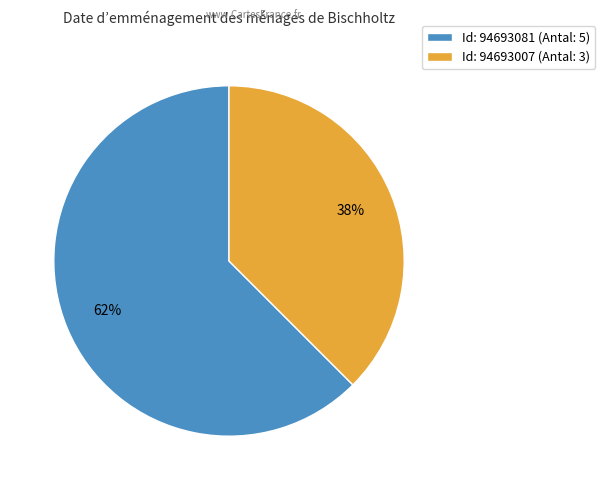

Which slice is the smallest?

Id: 94693007 (Antal: 3)